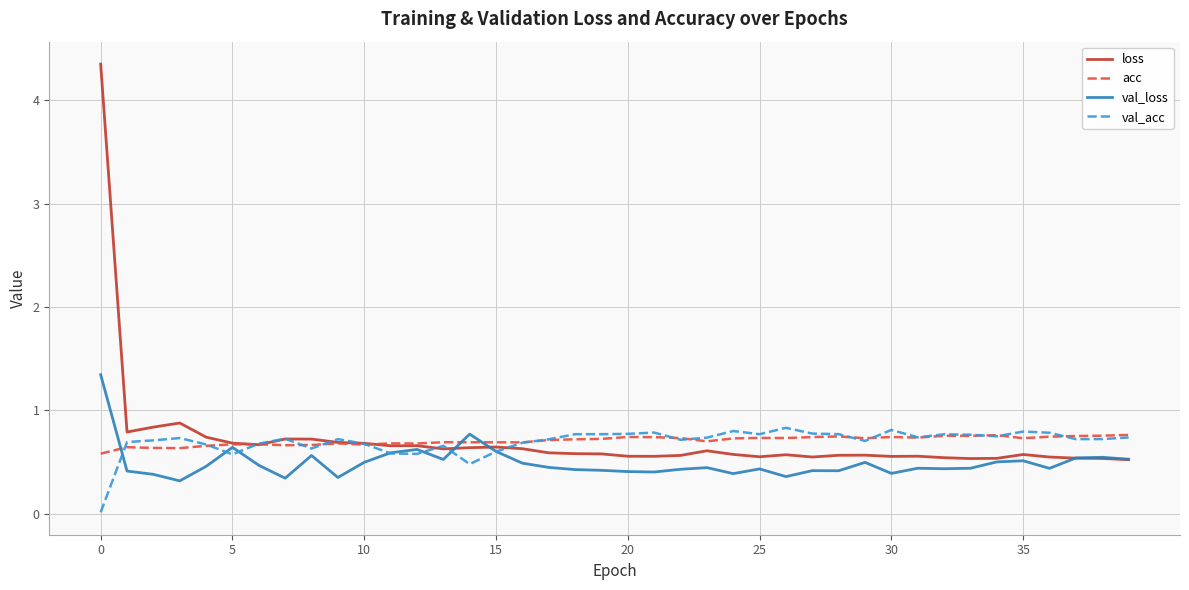

What are all the series names shown in the legend?

loss, acc, val_loss, val_acc